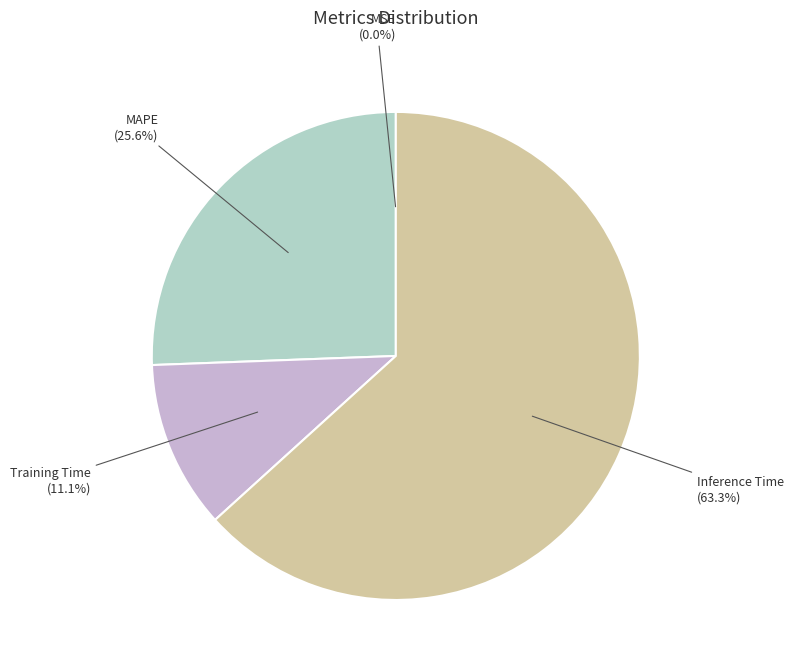

Does Inference Time represent more than half of the total?

Yes